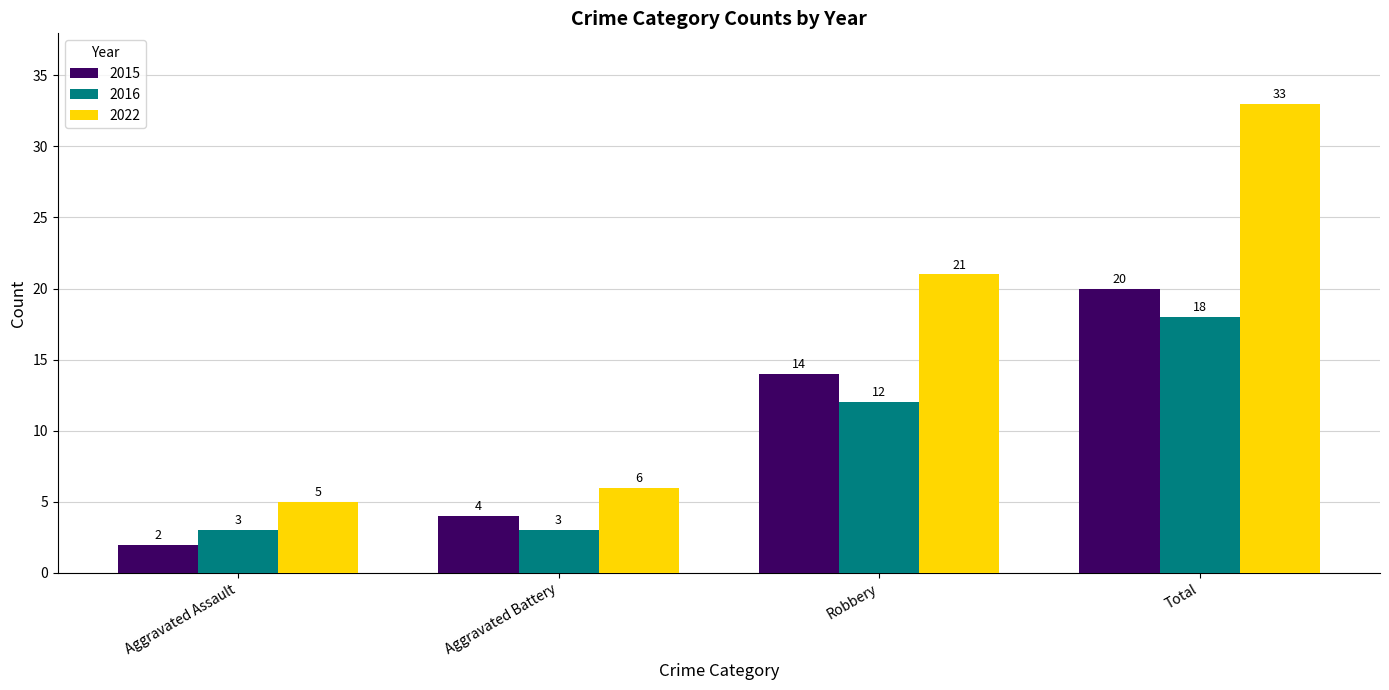

What are all the series names shown in the legend?

2015, 2016, 2022